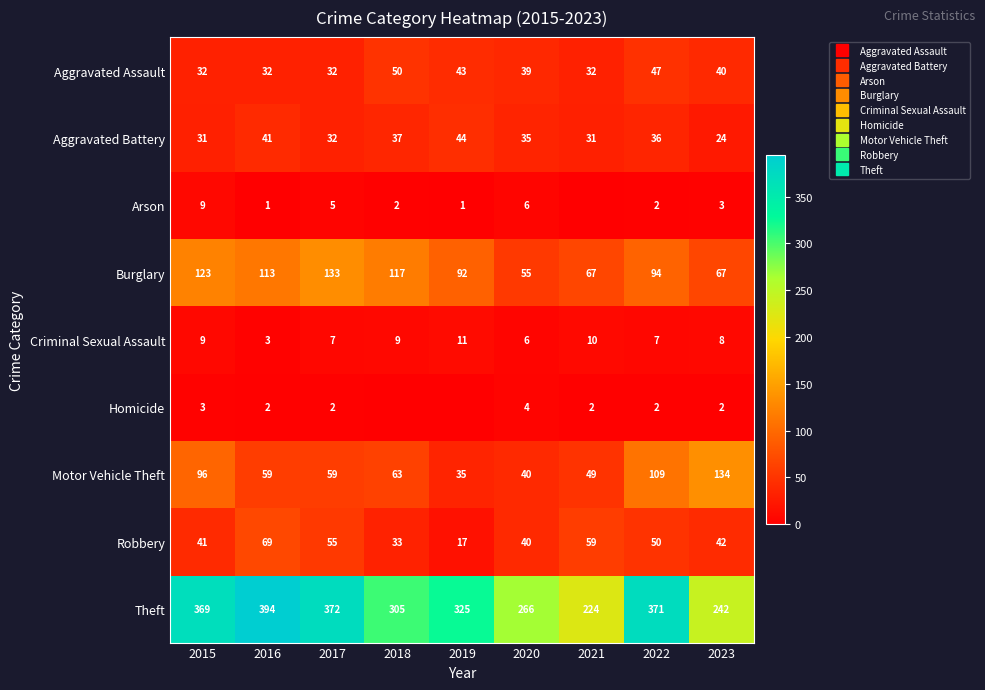

Rank the categories by Homicide value from lowest to highest.

2018, 2019, 2016, 2017, 2021, 2022, 2023, 2015, 2020